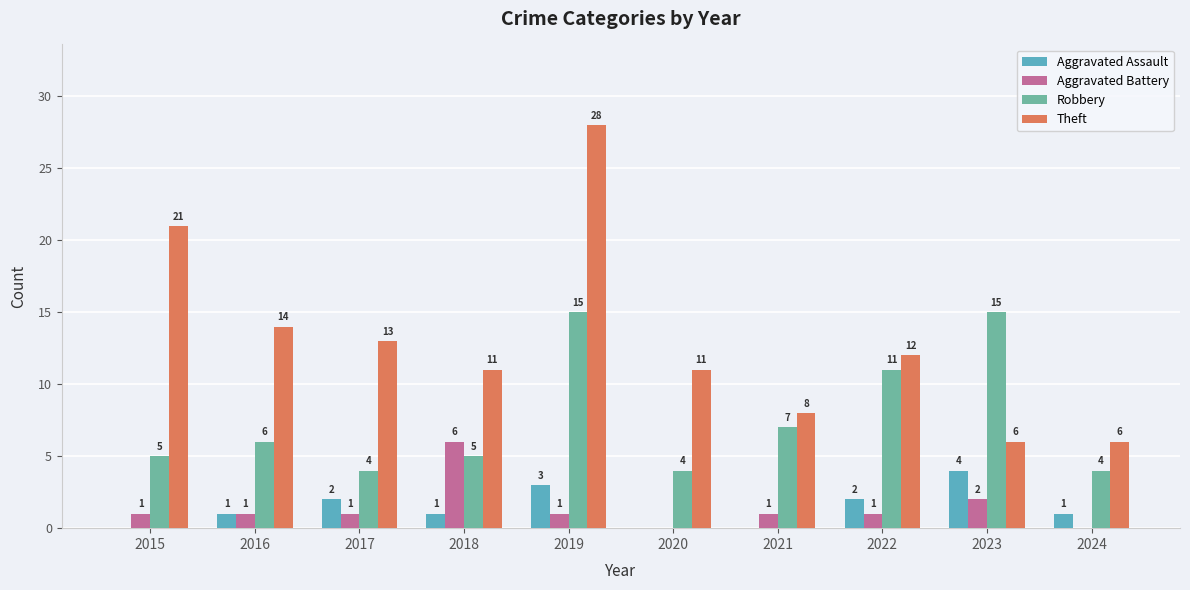

How many categories are shown in the chart?

10